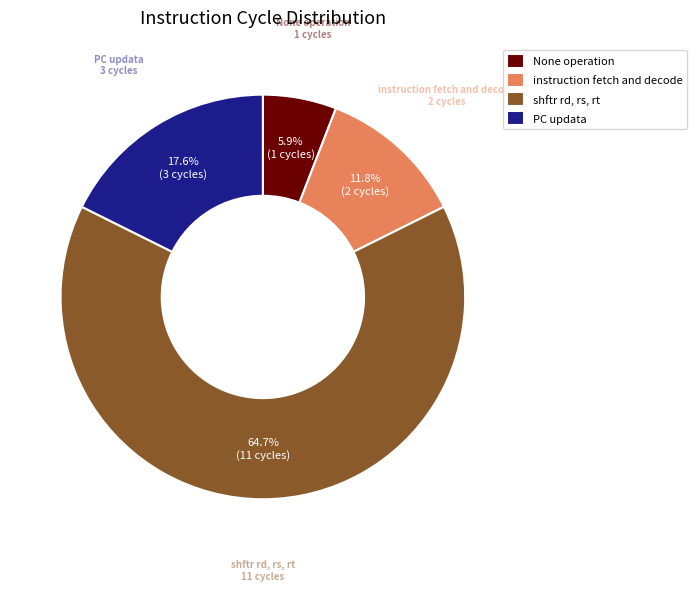

Rank the categories by value from lowest to highest.

None operation, instruction fetch and decode, PC updata, shftr rd, rs, rt